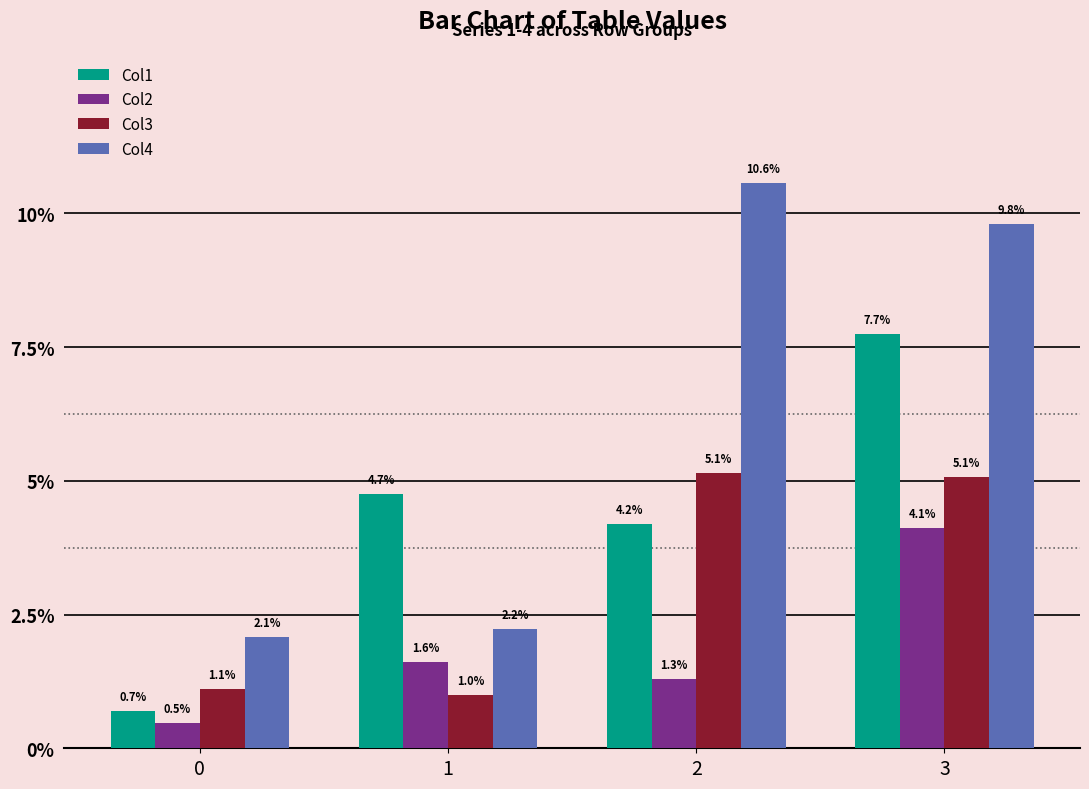

Rank the series by their maximum value, from lowest to highest.

Col2, Col3, Col1, Col4